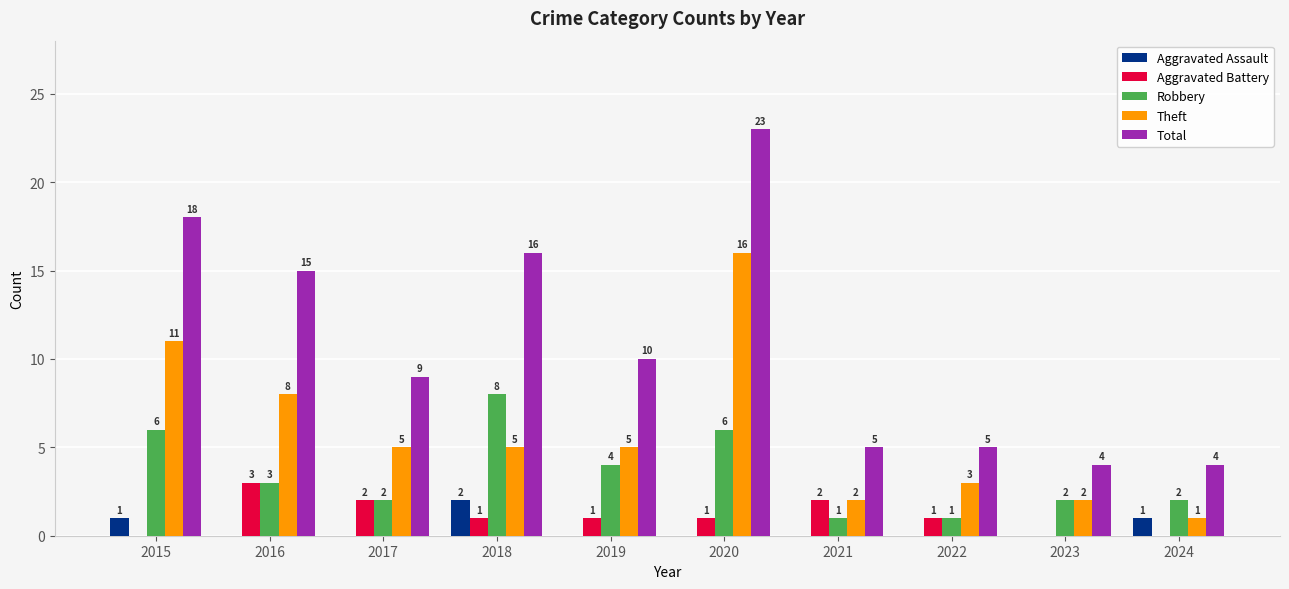

What is the difference between the Total values at 2018 and 2022?

11